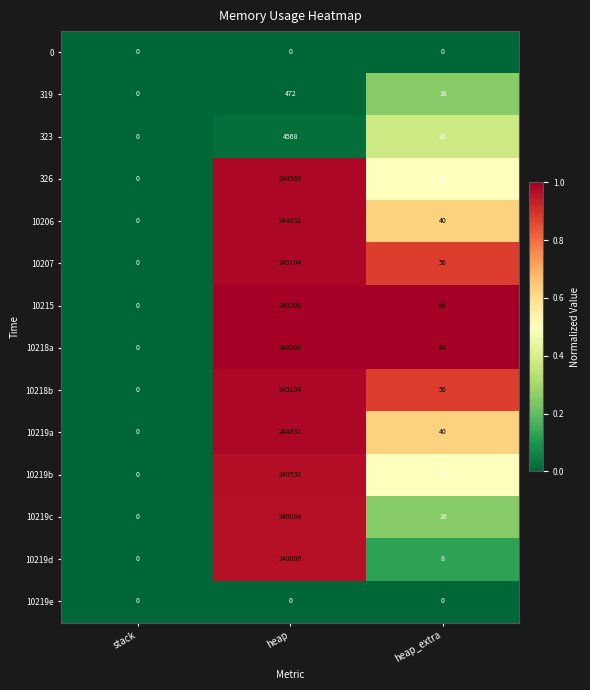

At which category is the sum across all series the highest?

heap